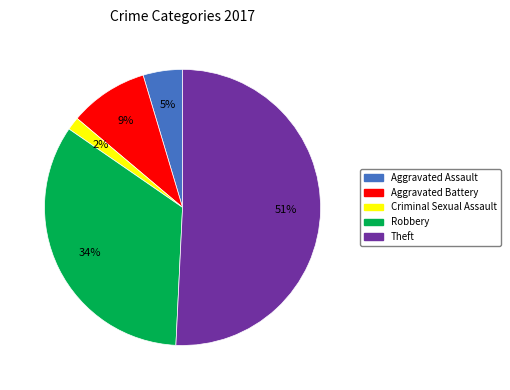

How many slices are in this pie chart?

5